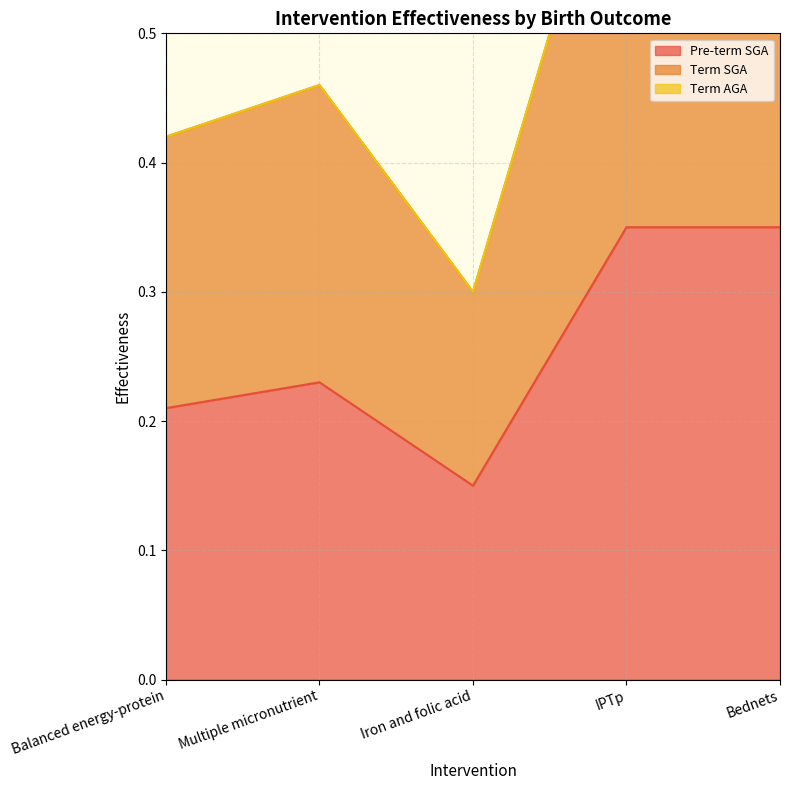

What is the value of the Term SGA point at the 1st from the left?

0.4